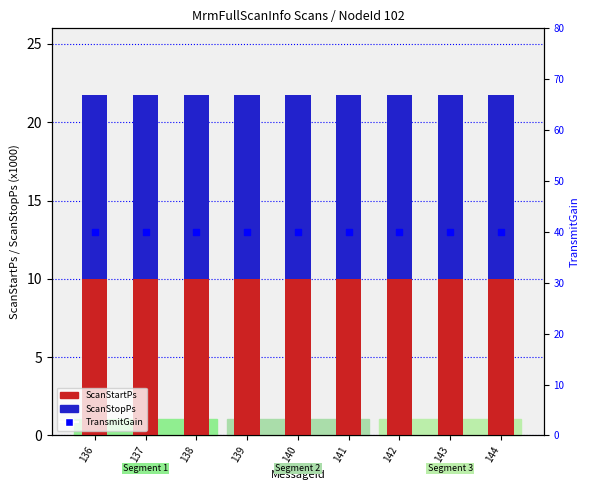

At which category is the sum across all series the highest?

136